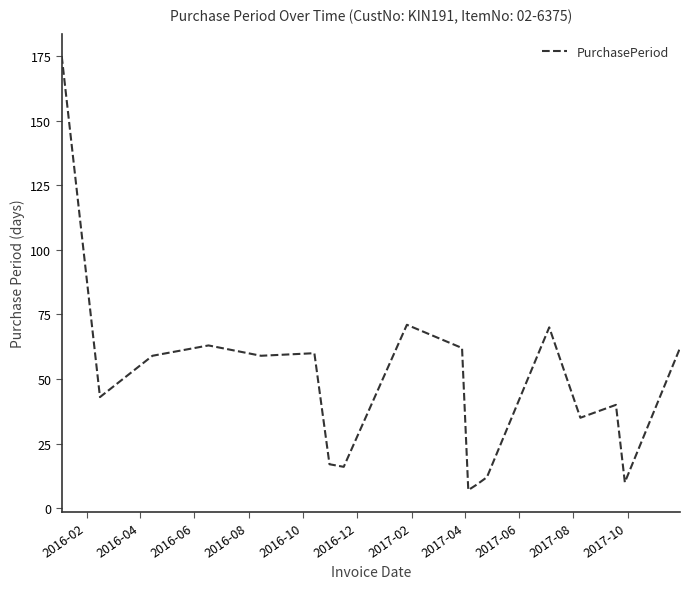

What is the greatest value displayed?

175